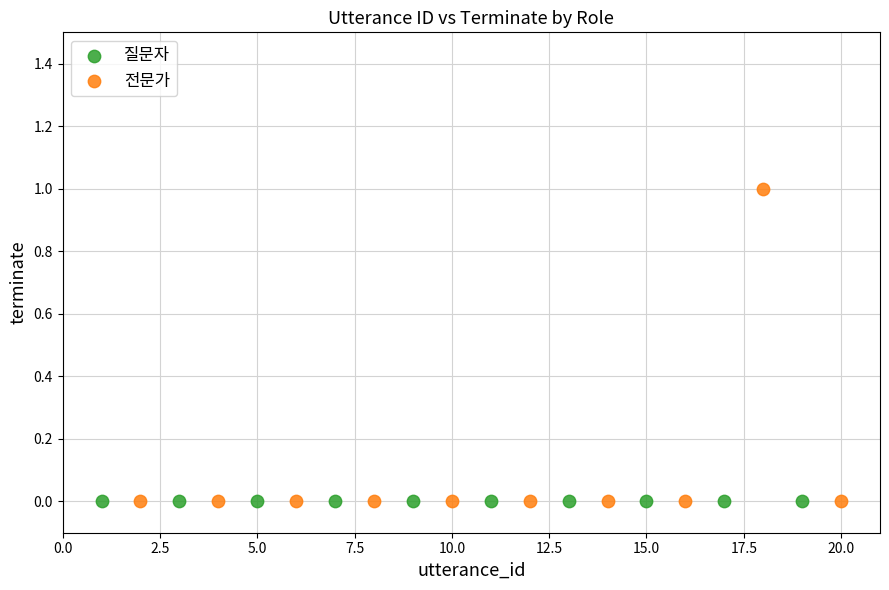

Which series contains the highest Y value?

전문가